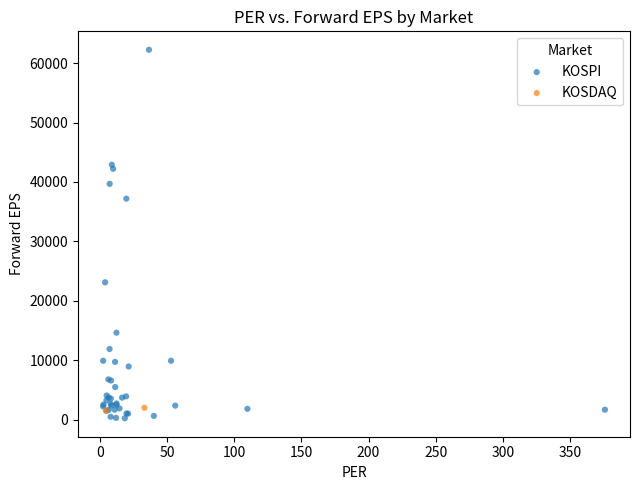

What are all the series names shown in the legend?

KOSPI, KOSDAQ